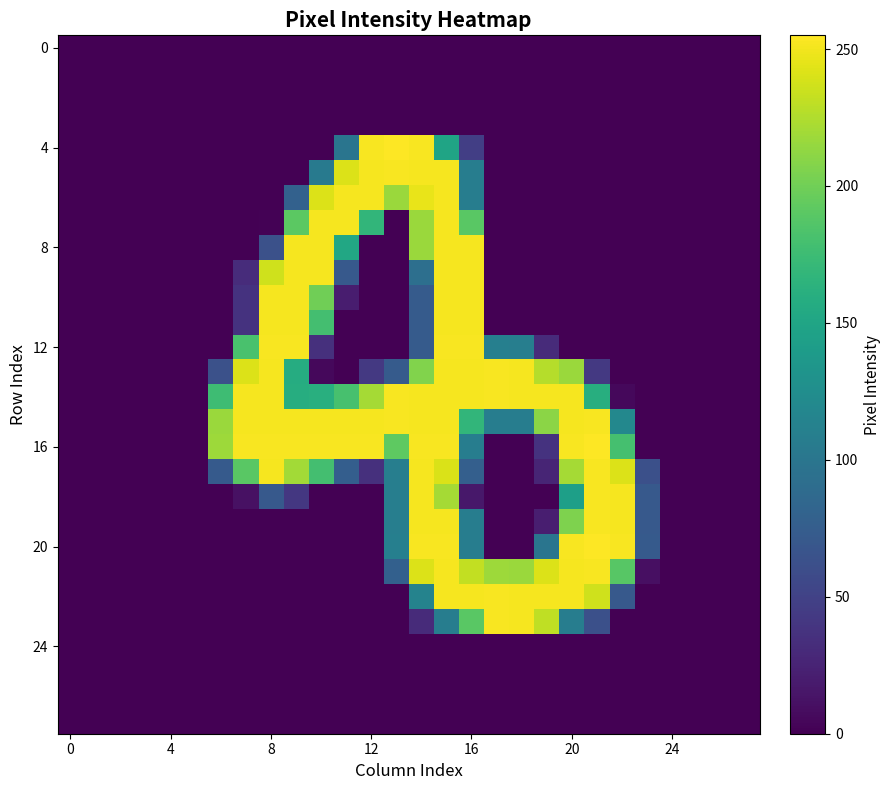

At how many categories does at least one series exceed 234?

16